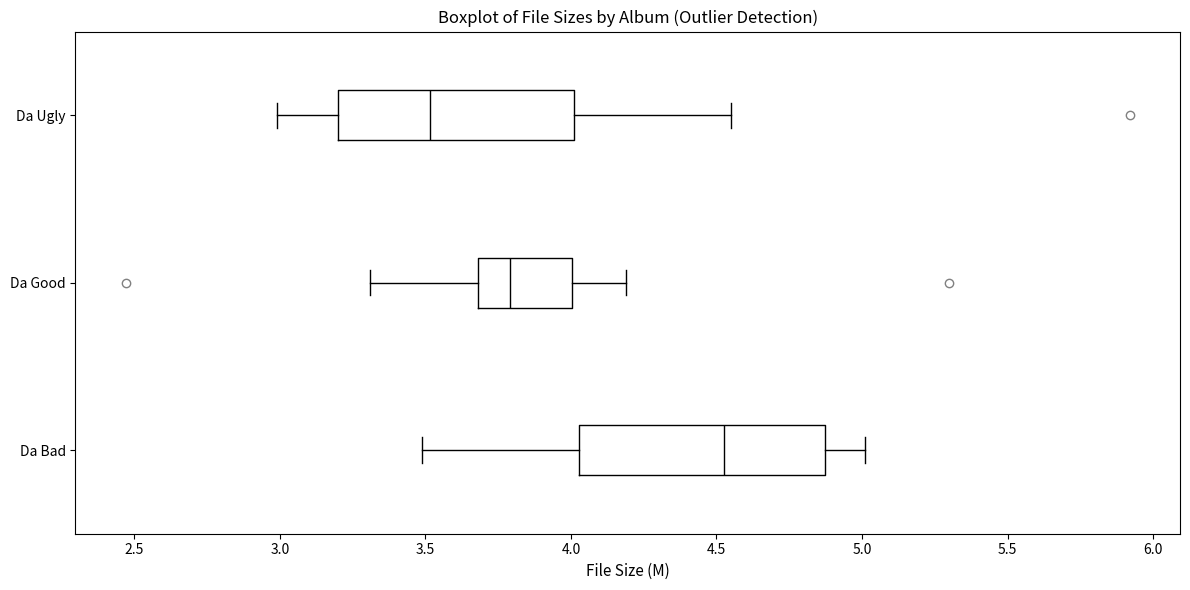

Reading bottom to top, transcribe this box plot: for each box, give where its median line is, the range the box spans, and where its two whiskers end, as read against the x-axis. The values are not printed on the chart, so give them approximately, as read against the axis.

Da Bad: median 4.55, box 4.05 to 4.85, whiskers 3.50 to 5.00
Da Good: median 3.80, box 3.70 to 4.00, whiskers 3.30 to 4.20
Da Ugly: median 3.50, box 3.20 to 4.00, whiskers 3.00 to 4.55